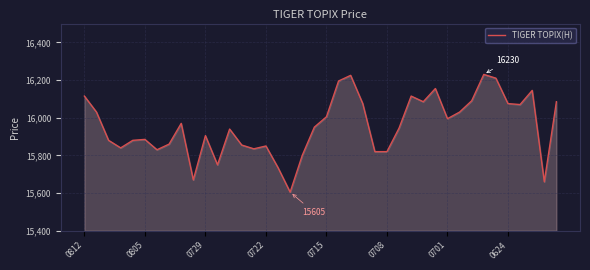

What is the minimum value shown in the chart?

15605